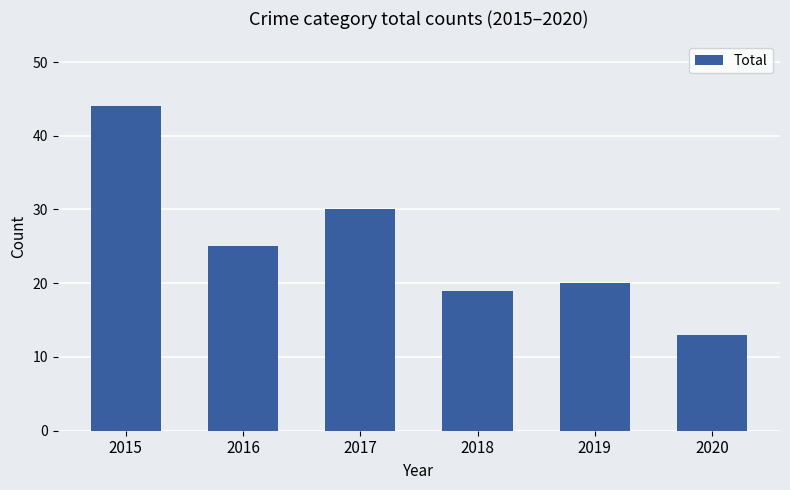

What is the average value?

25